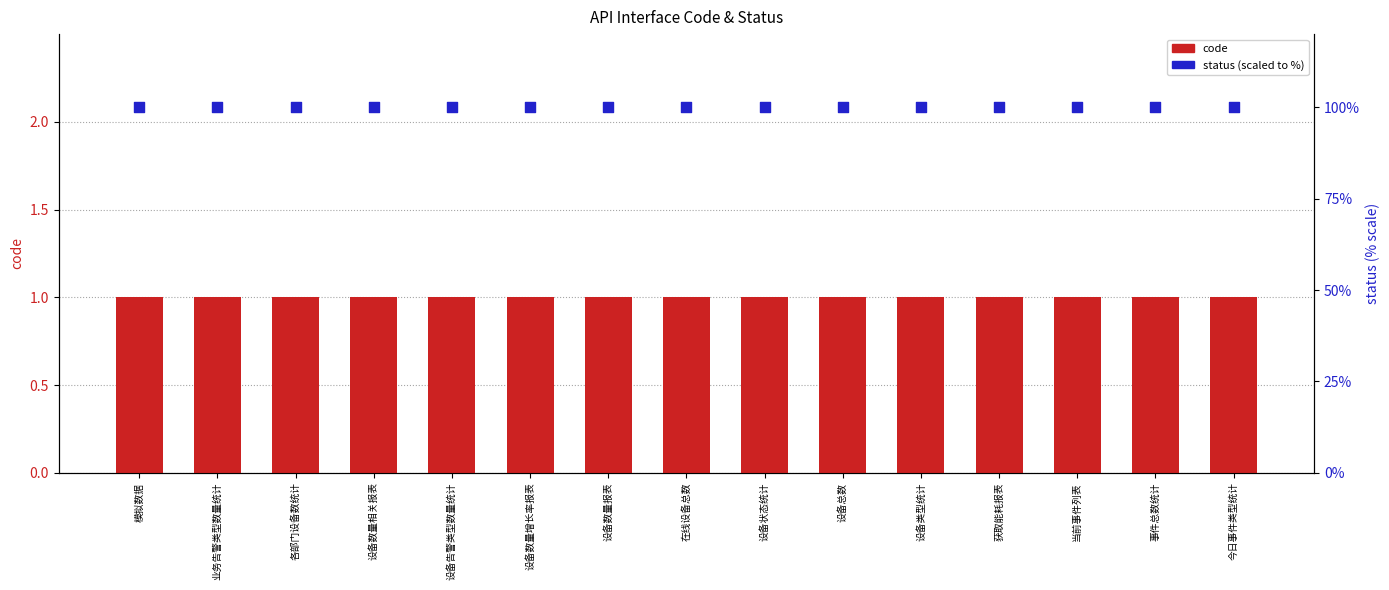

What are all the series names shown in the legend?

code, status (scaled)